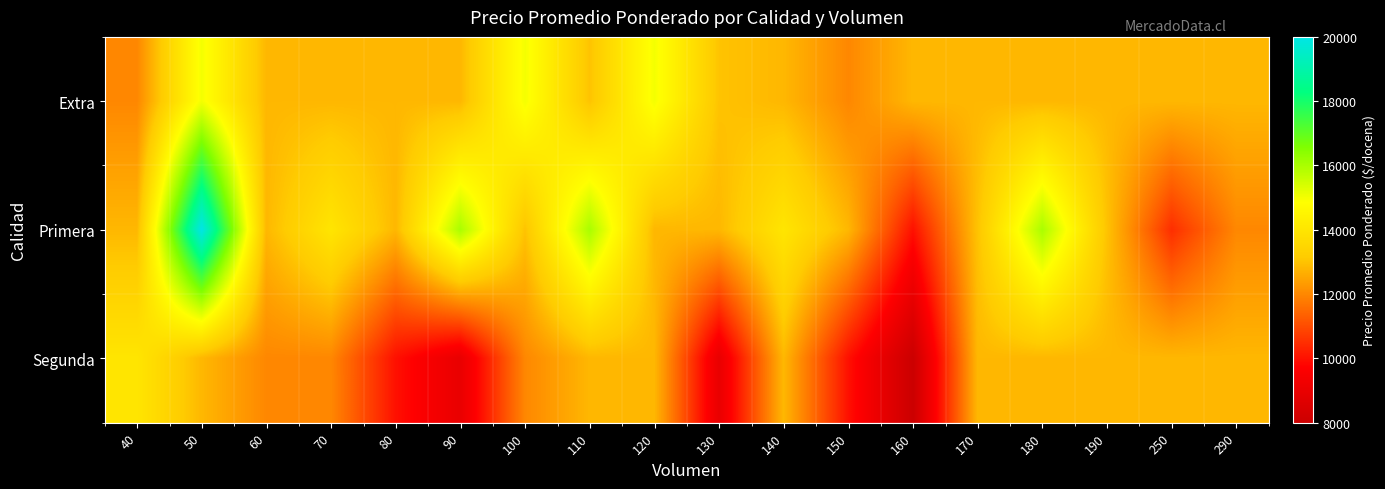

How many categories are shown in the chart?

18